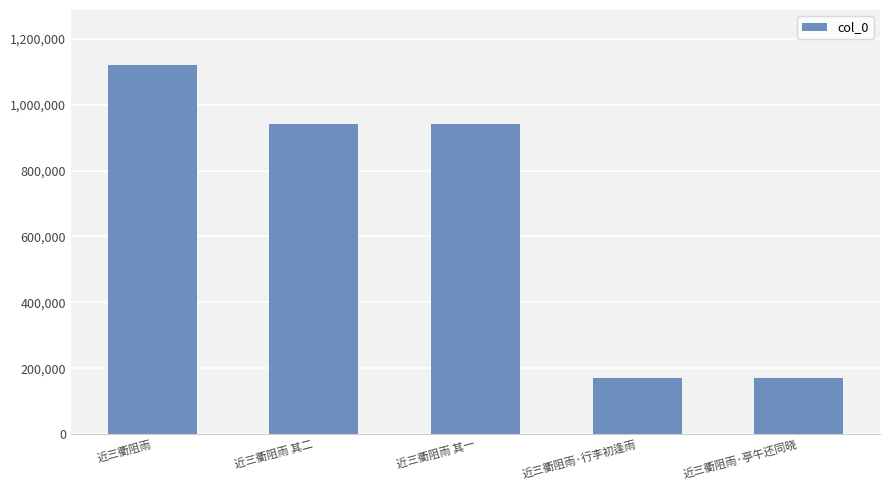

What is the maximum value shown in the chart?

1119165